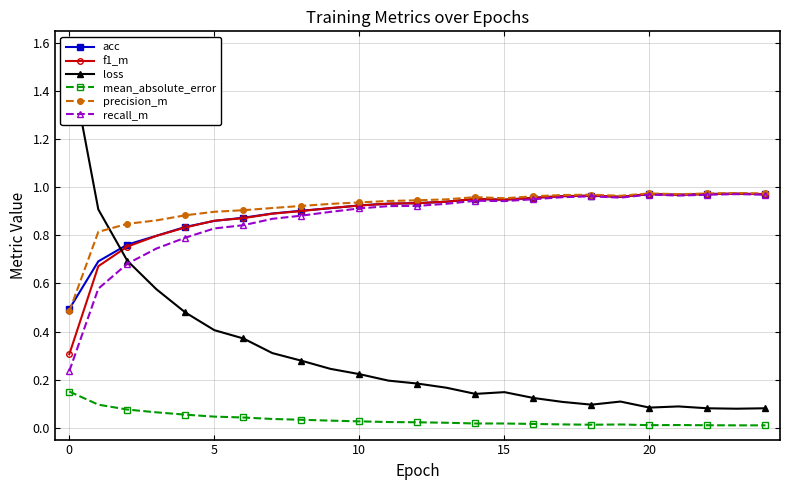

Which has a higher value, 18 or 17?

18